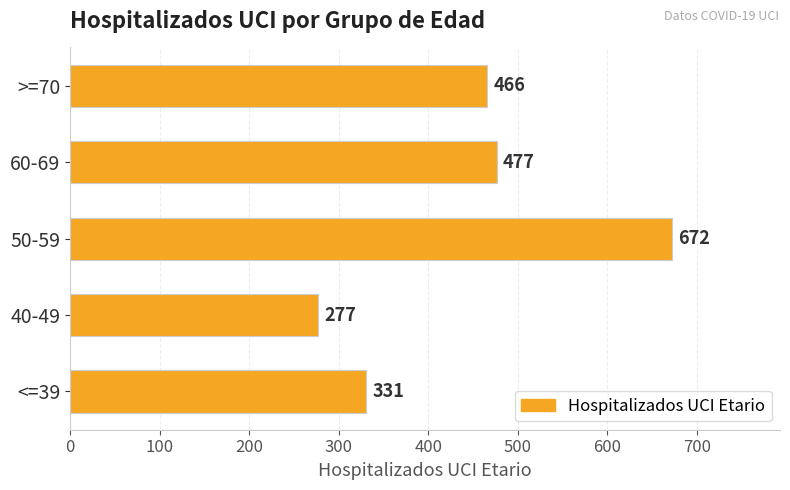

The value at >=70 is 466. True or false?

True